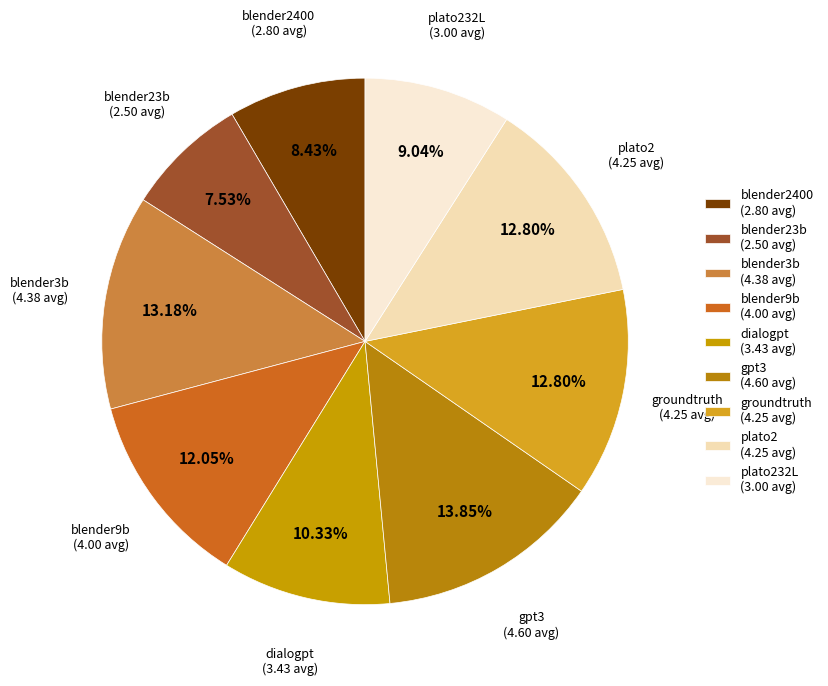

Approximately how many times larger is the value at groundtruth (4.25 avg) compared to blender9b (4.00 avg)?

1.1